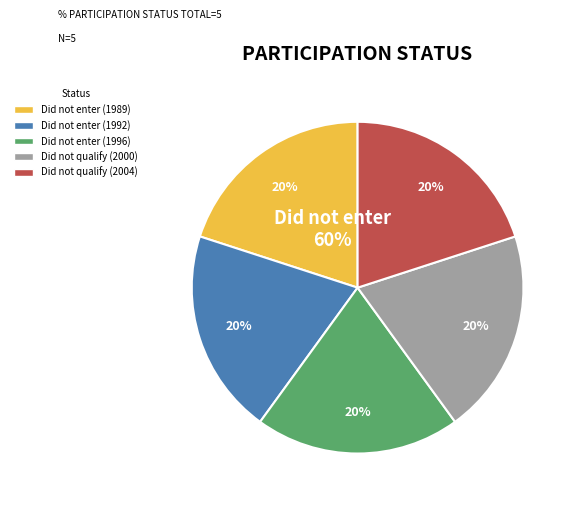

Is the sum of Did not enter (1996) and Did not qualify (2000) greater than half?

No